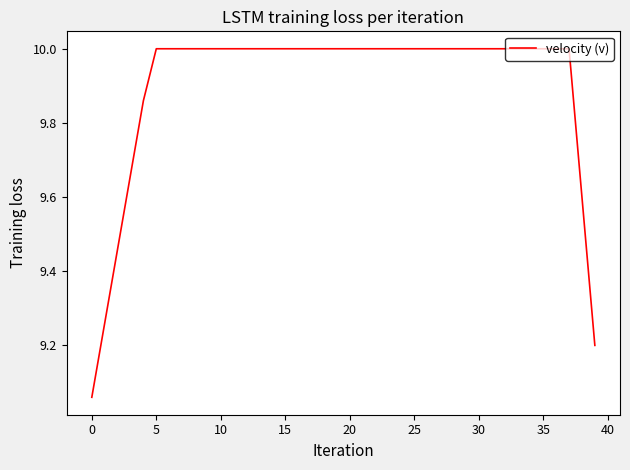

What is the difference between the maximum and minimum values?

0.9